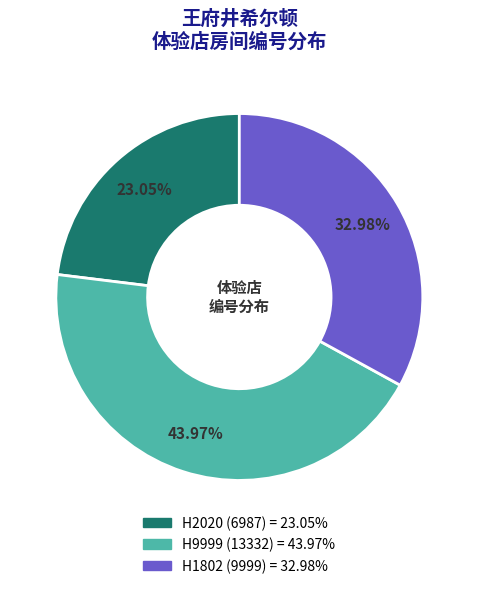

How many slices are in this pie chart?

3